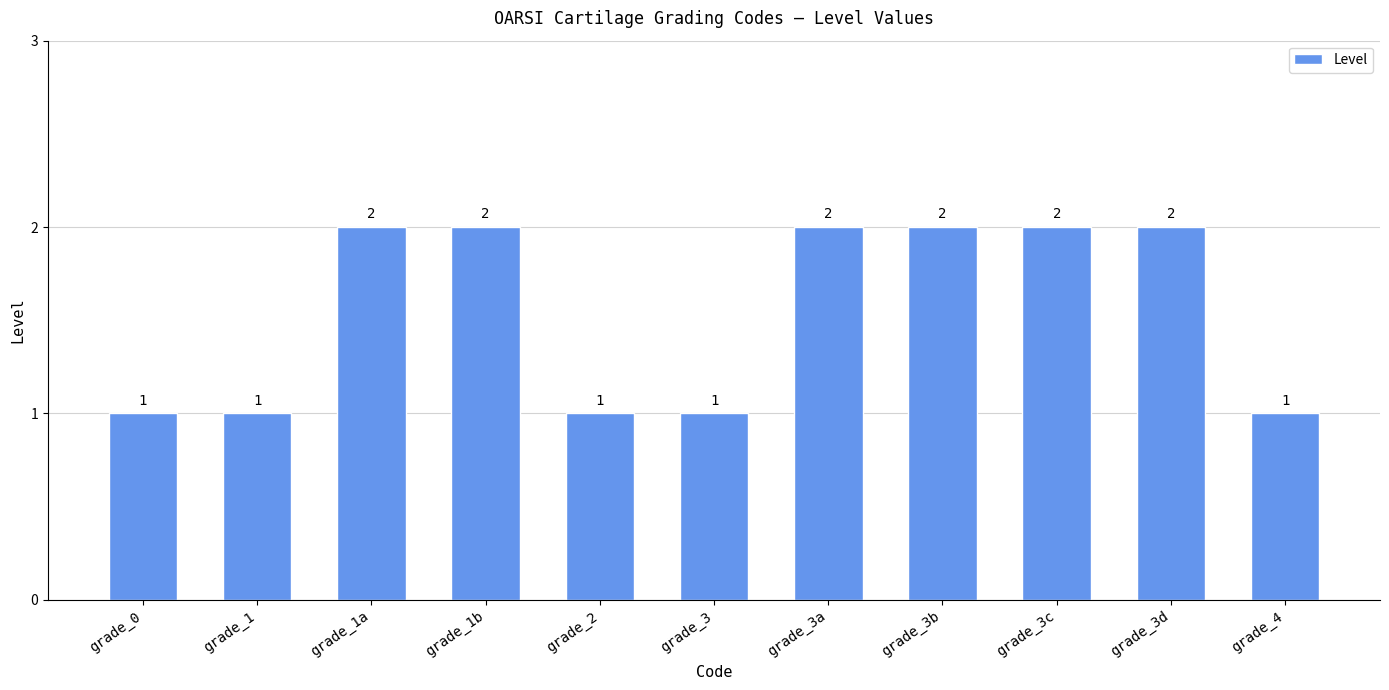

True or false: the data shows 2 at grade_1b.

True